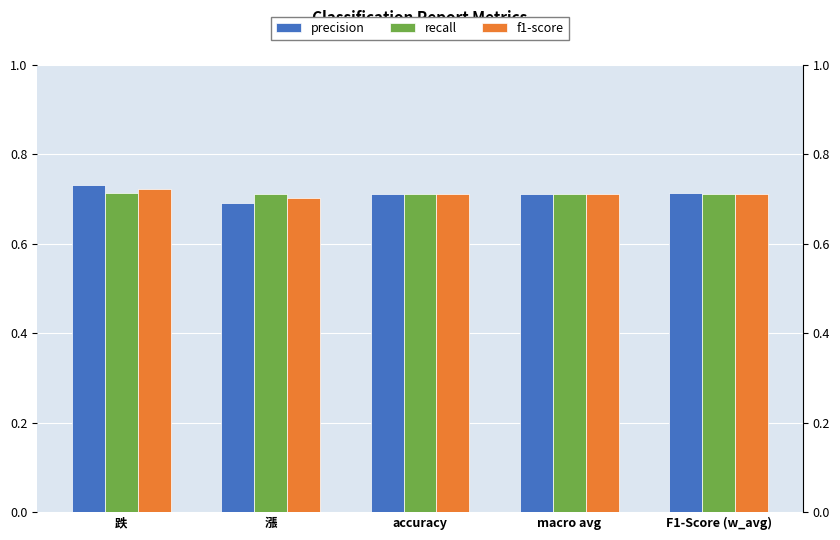

What is the value of the f1-score bar at the 1st from the left?

0.7